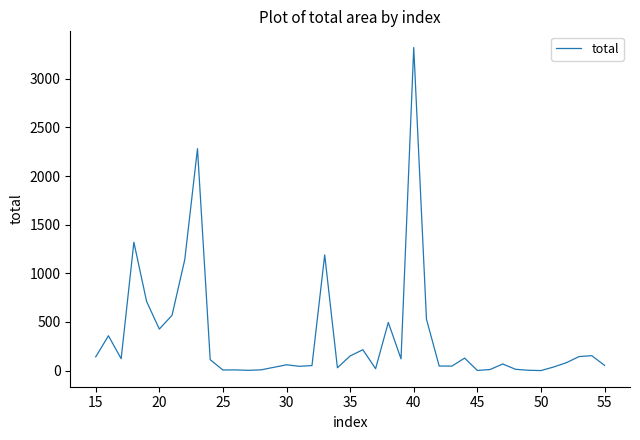

What is the difference between the maximum and minimum values?

3321.0